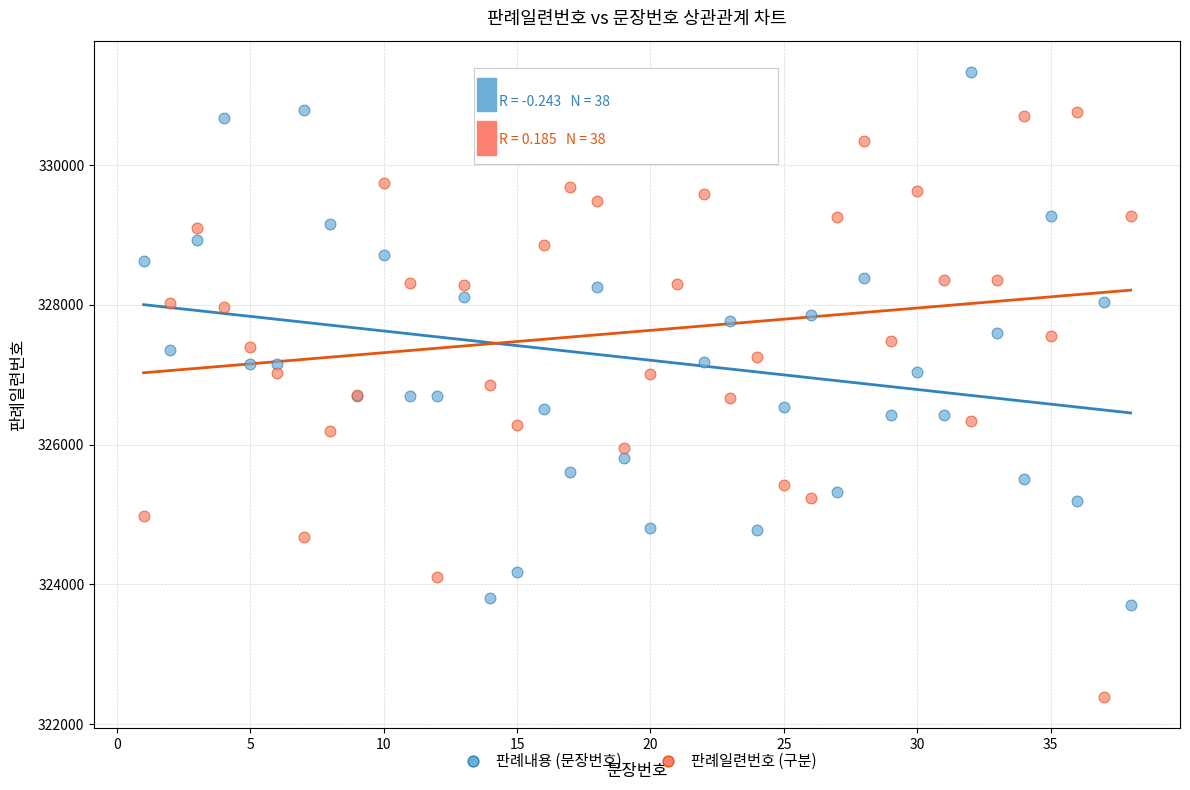

What are all the series names shown in the legend?

판례내용 (문장번호), 판례일련번호 (구분)